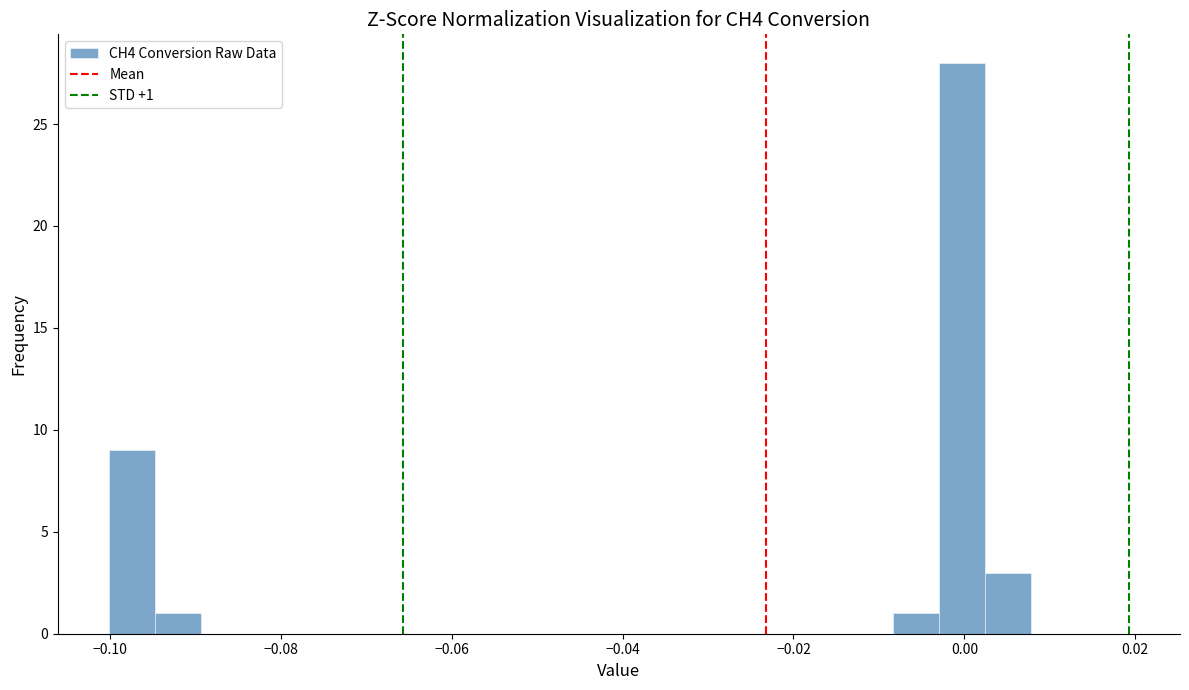

Around what value on the x-axis is the tallest bar? Give the approximate position of its centre, as read against the axis.

0.000